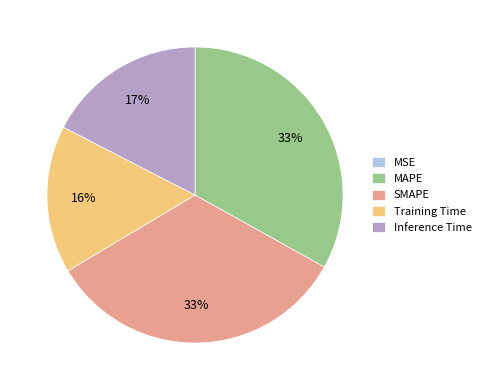

The SMAPE slice represents 33% of the pie. True or false?

True